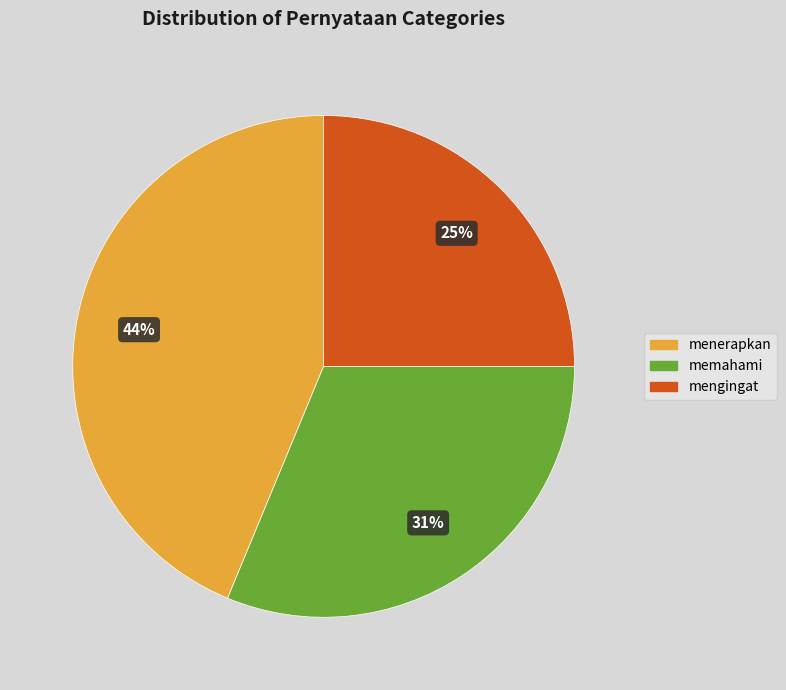

True or false: menerapkan accounts for 31% of the total.

False